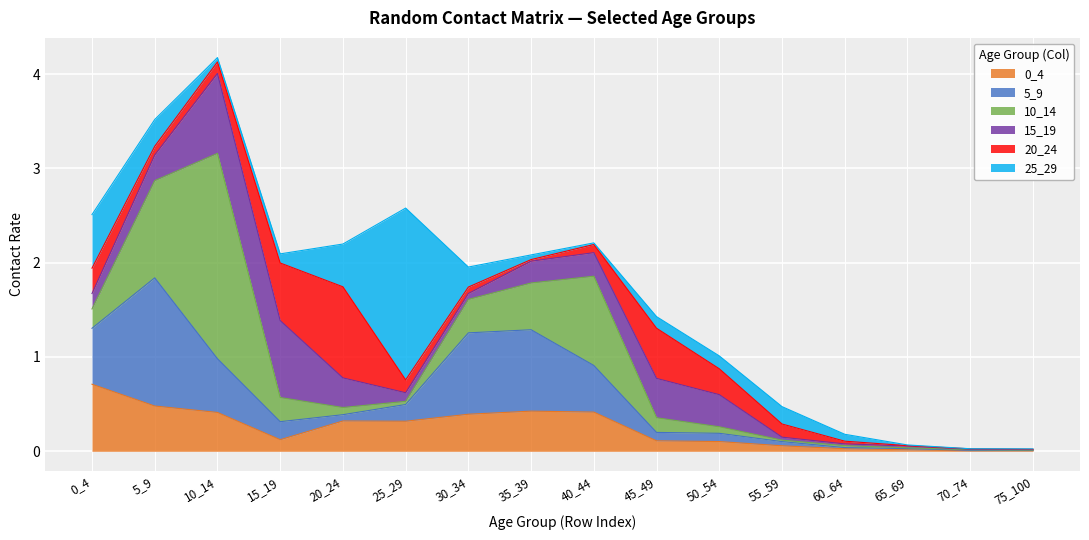

Between 5_9 and 35_39, which series saw the biggest shift?

10_14